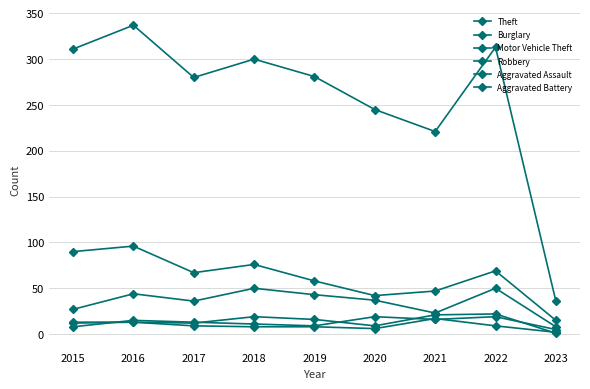

What value does the Burglary series have at 2017, to the nearest 10?

70